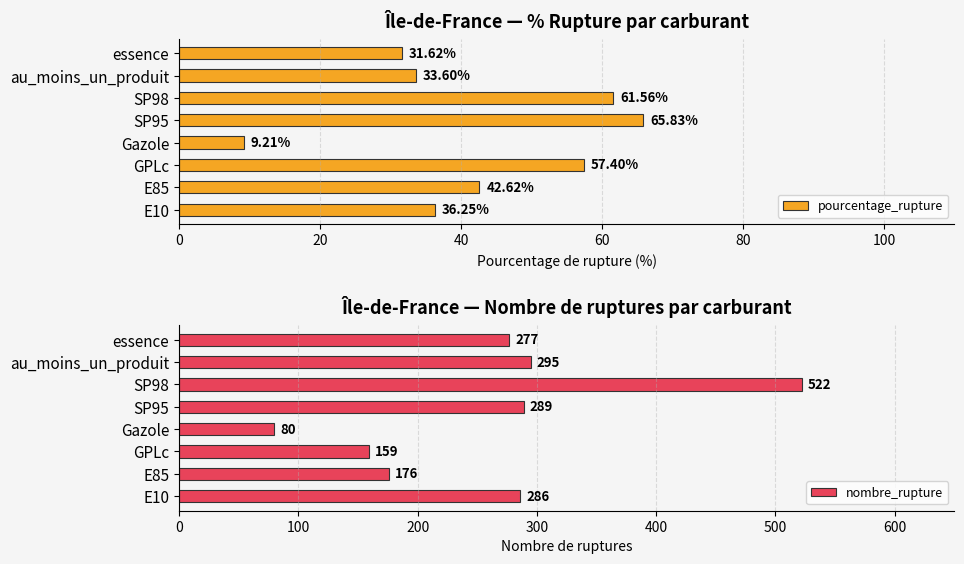

What is the difference between the maximum and minimum values in the pourcentage_rupture series?

56.6